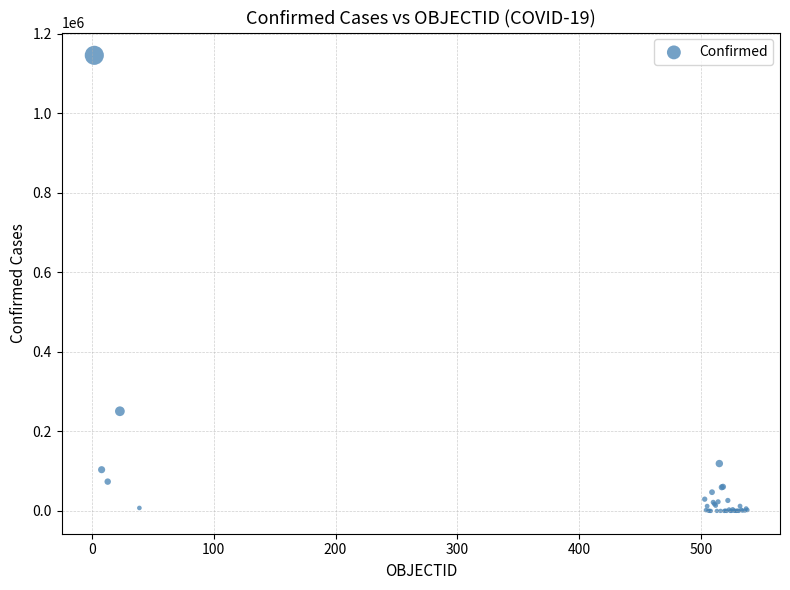

What Y value in the scatter plot is closest to 572964?

250767